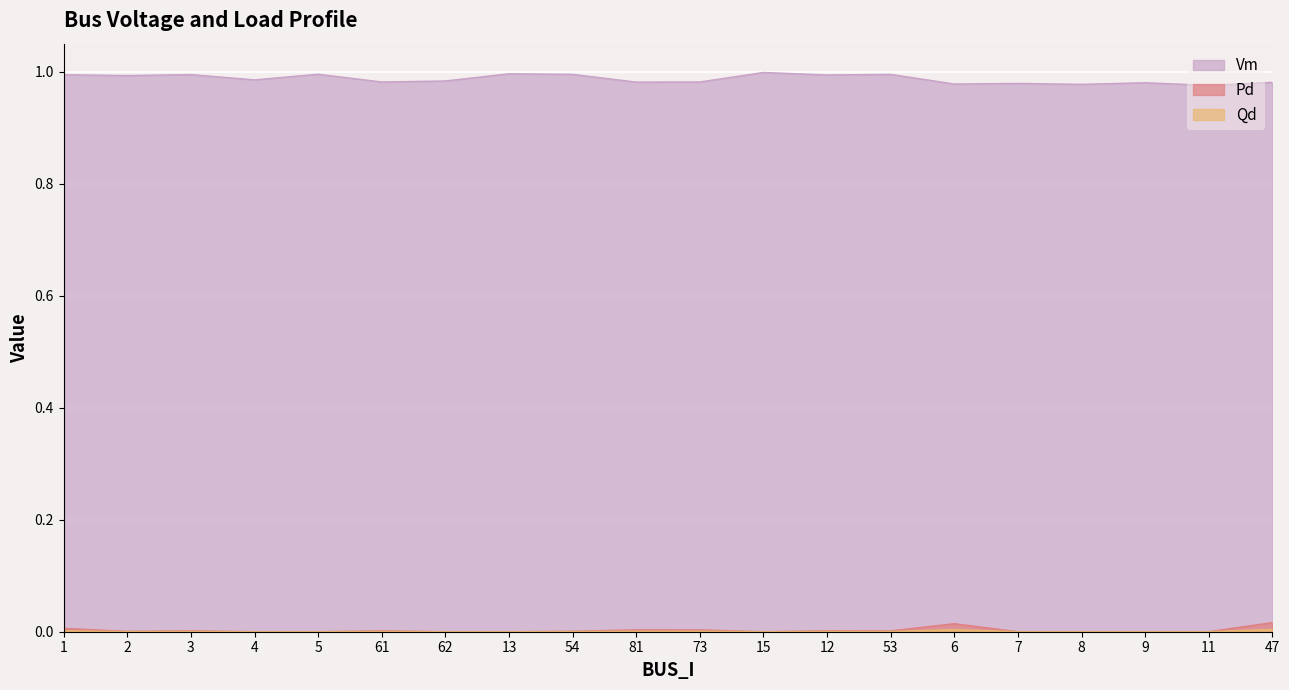

How many values in Pd are above zero?

11